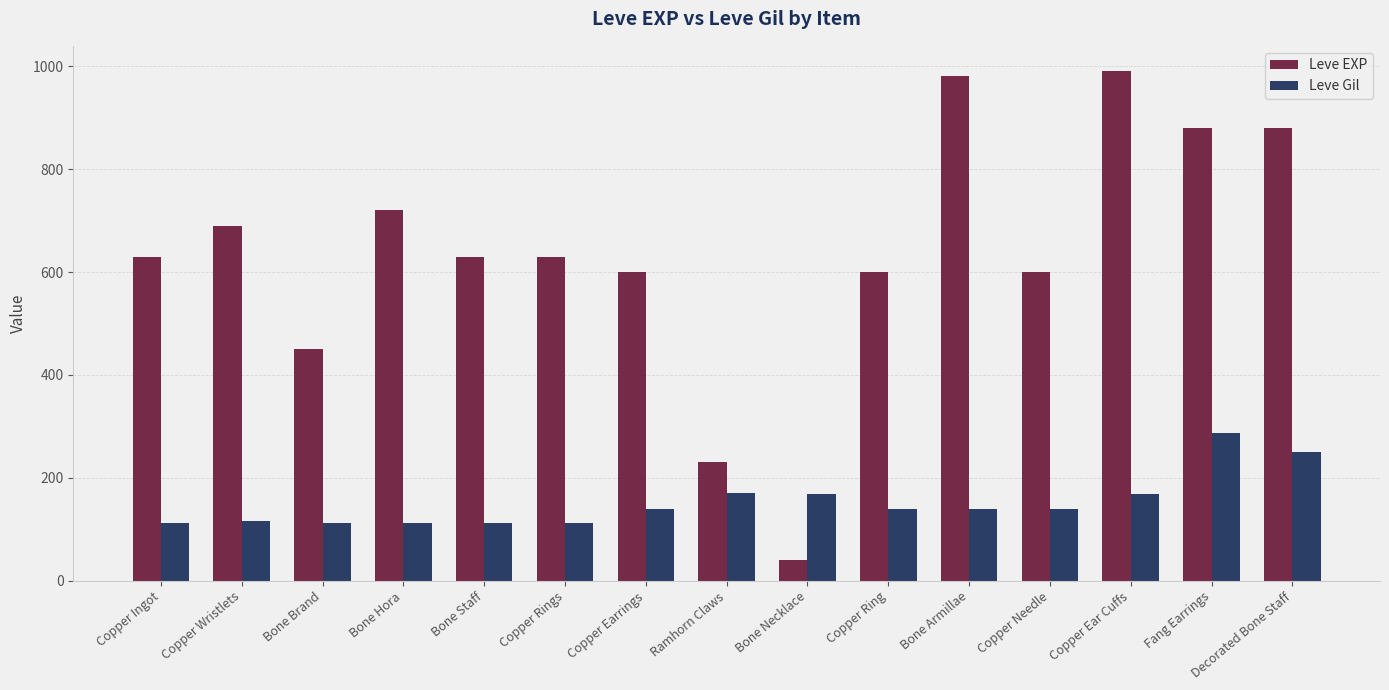

At how many categories does at least one series exceed 334?

13